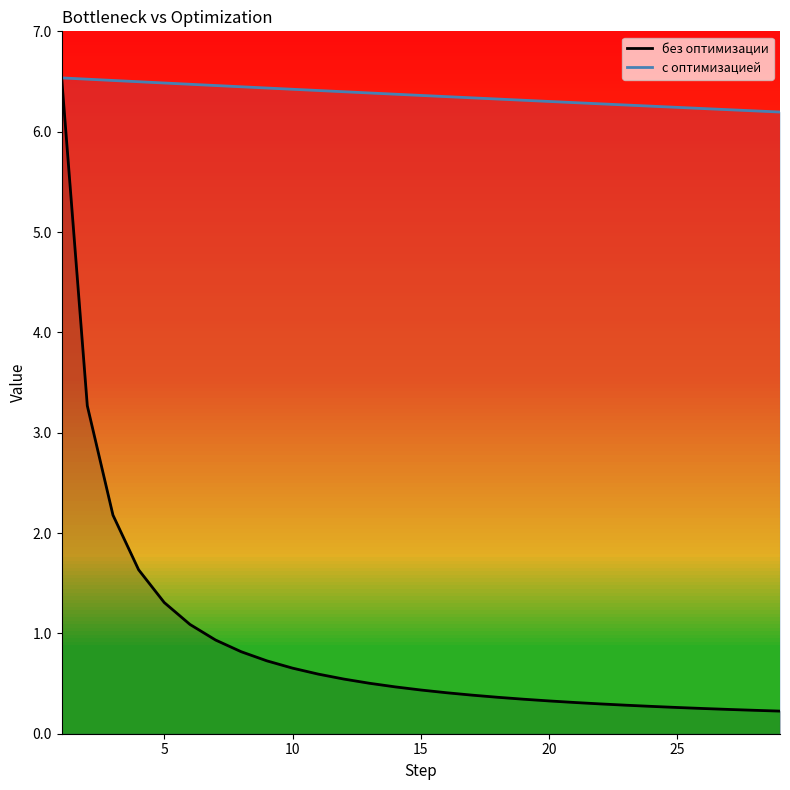

Does the chart have visible grid lines?

No